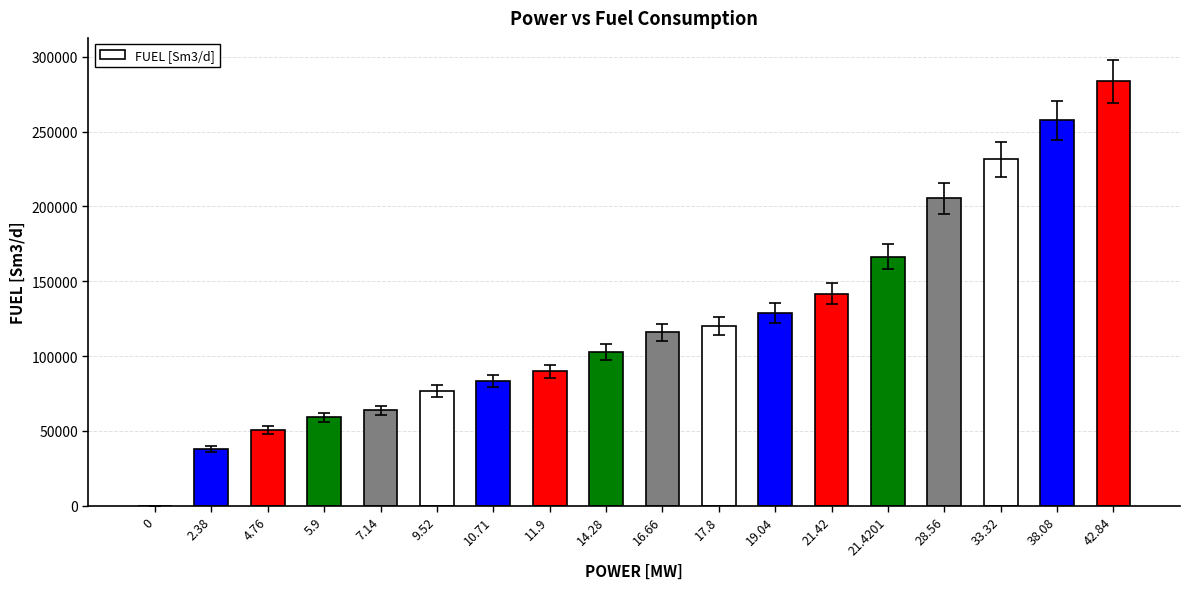

What is the approximate value at 10.71?

83277.1